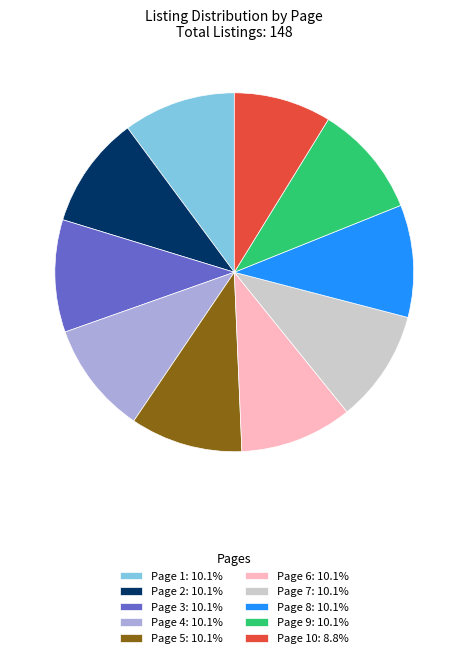

Do Page 4: 10.1% and Page 8: 10.1% together represent more than half of the pie?

No